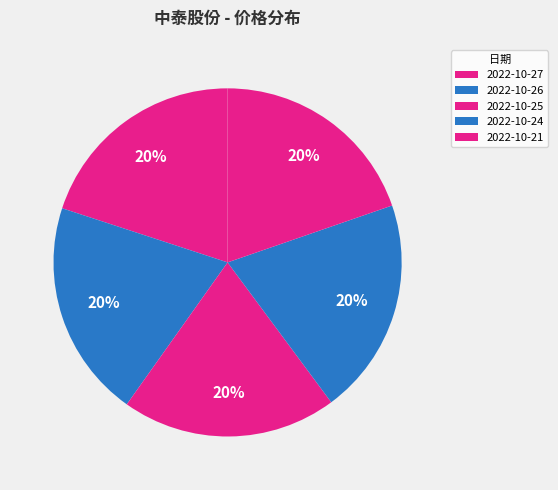

How many slices are in this pie chart?

5